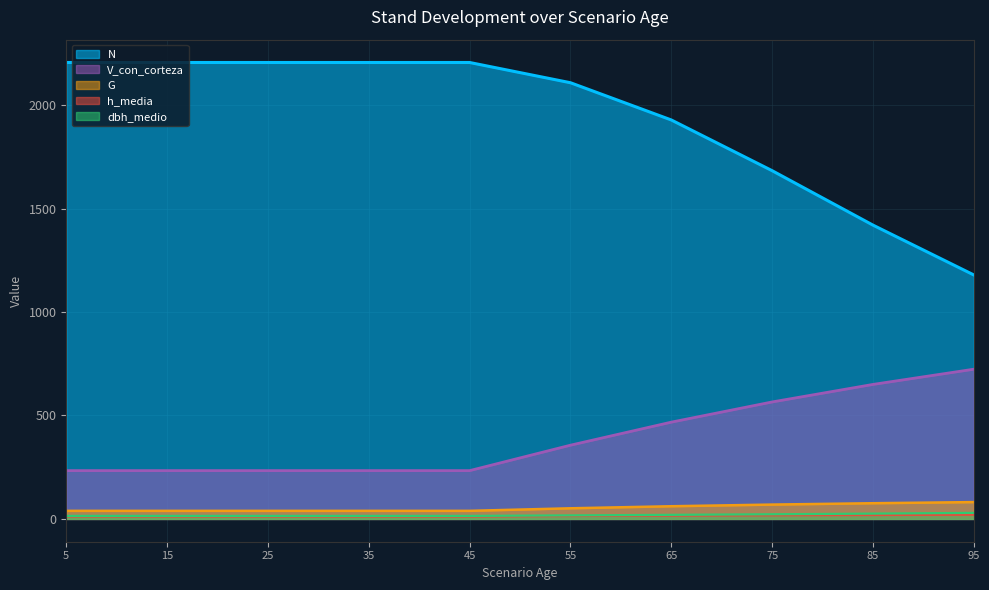

What is the difference between the maximum and minimum values in the h_media series?

8.6